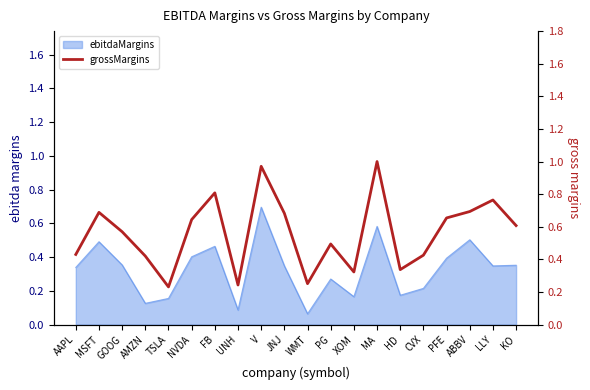

What is the label of the 18th point from the left?

ABBV